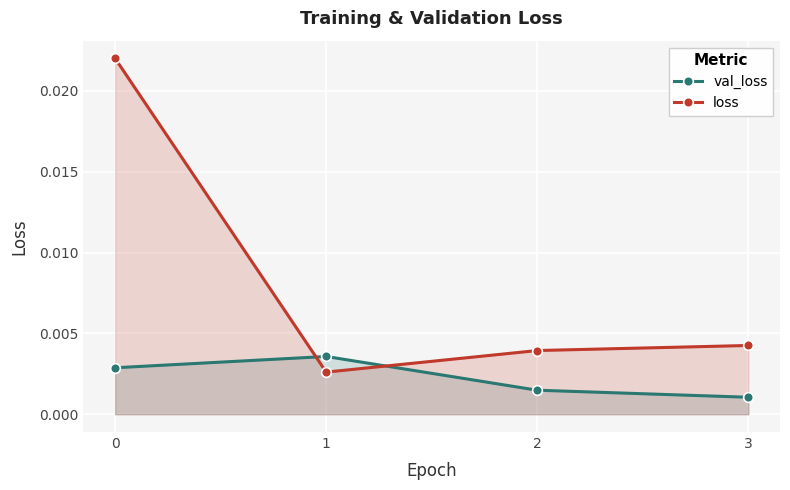

List the labels in order of loss value, largest first.

0, 3, 2, 1